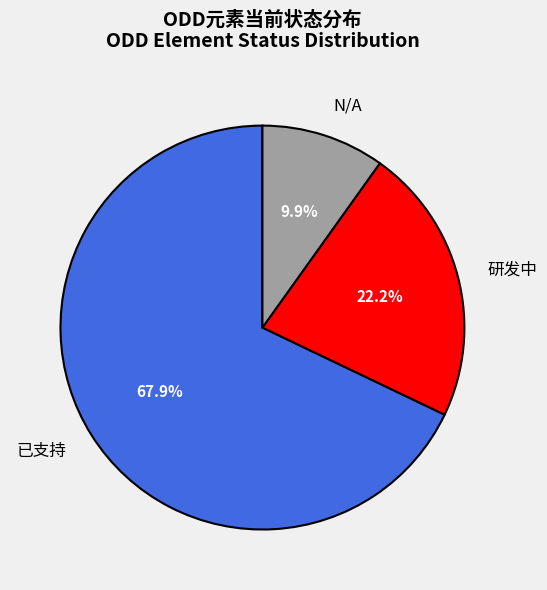

How many slices are in this pie chart?

3